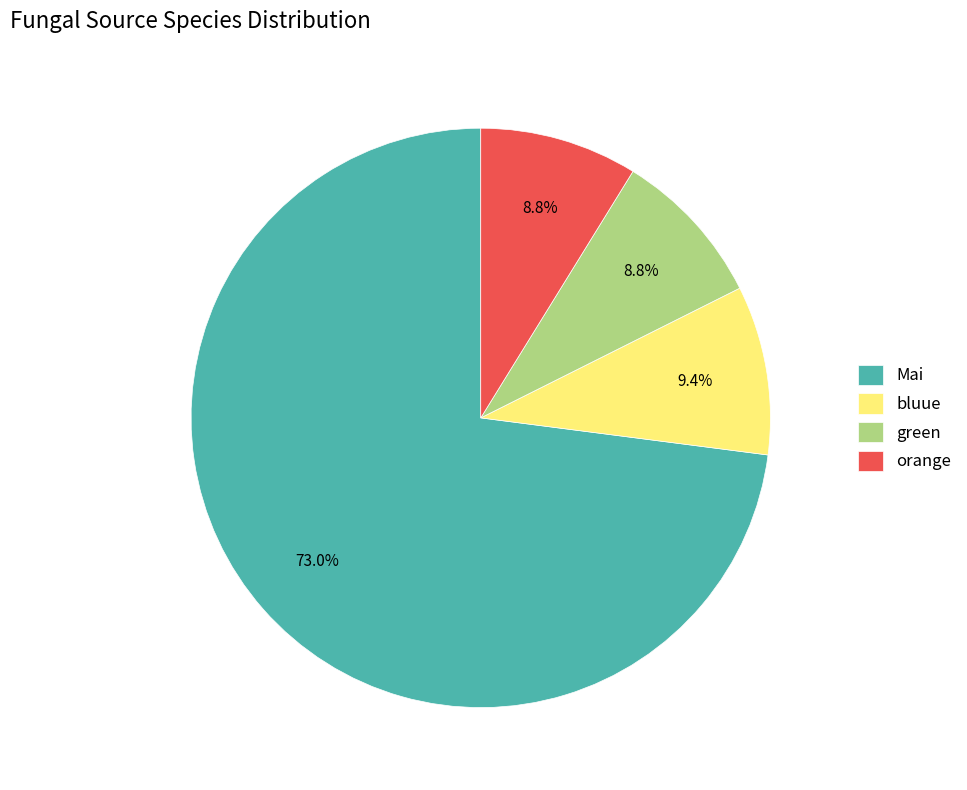

Approximately how many times larger is the value at orange compared to bluue?

0.9